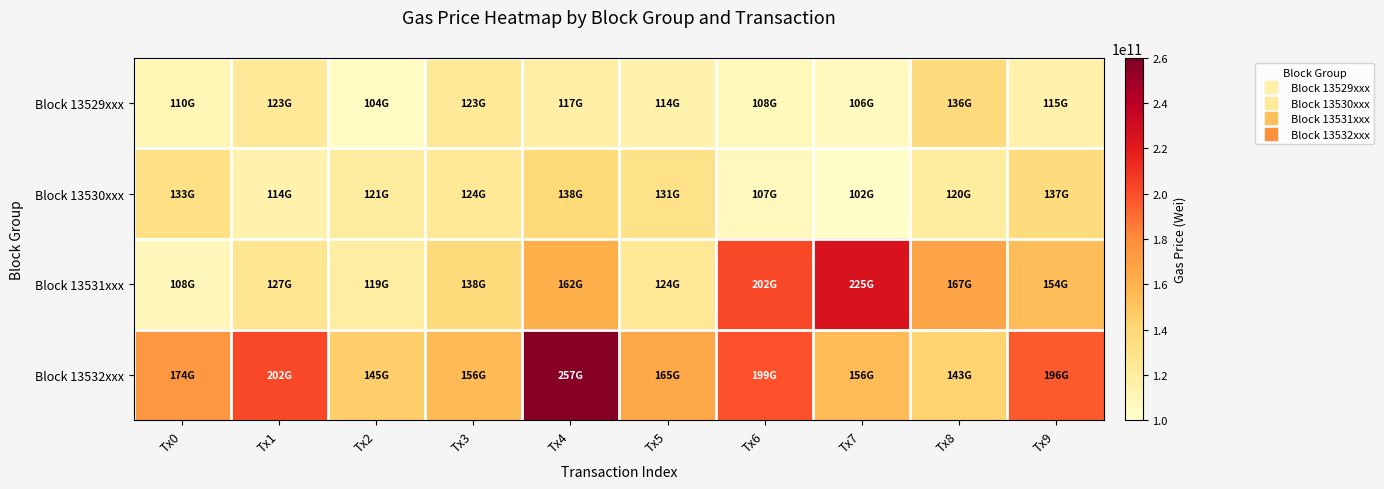

Reading left to right, extract all data points from this chart.

Block 13529xxx: Tx0=110000000000	Tx1=123463447494	Tx2=104060253332	Tx3=123448774754	Tx4=117007911712	Tx5=113778689792	Tx6=107971666987	Tx7=106094868051	Tx8=136400000000	Tx9=115029847064
Block 13530xxx: Tx0=132887043539	Tx1=113797113987	Tx2=121027591911	Tx3=124207160877	Tx4=138463396679	Tx5=130769300569	Tx6=107000000000	Tx7=102155378077	Tx8=120000000000	Tx9=136565753492
Block 13531xxx: Tx0=108452985695	Tx1=127000000000	Tx2=119000000000	Tx3=137894285938	Tx4=161691107479	Tx5=124485936434	Tx6=201842001212	Tx7=224561419561	Tx8=166599036271	Tx9=154000000000
Block 13532xxx: Tx0=174245210507	Tx1=201953225546	Tx2=145000000000	Tx3=156000000000	Tx4=257400000000	Tx5=165000000000	Tx6=199063372251	Tx7=155587599533	Tx8=142799707793	Tx9=195820846177